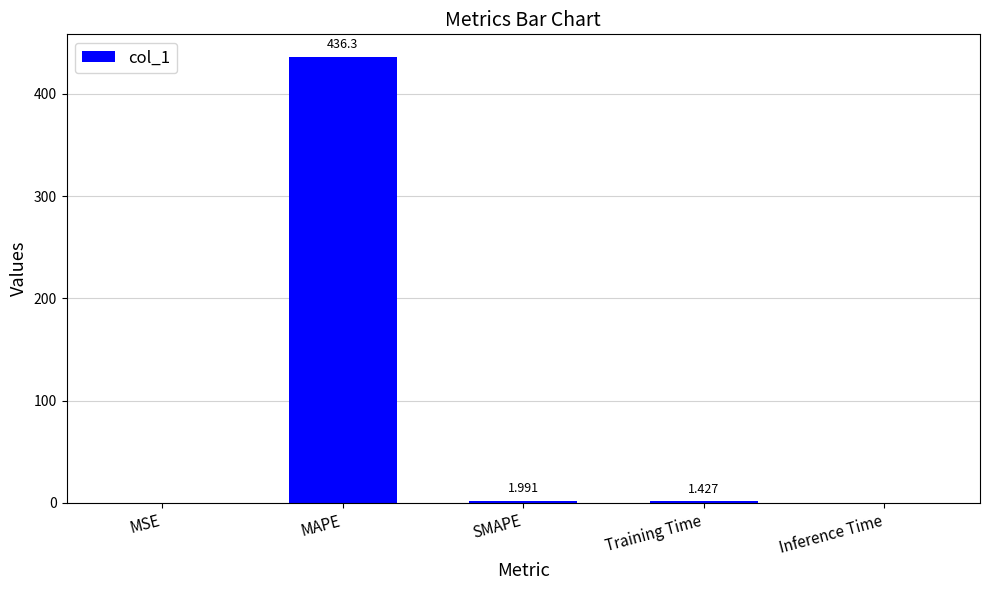

Between Training Time and SMAPE, which is larger?

SMAPE